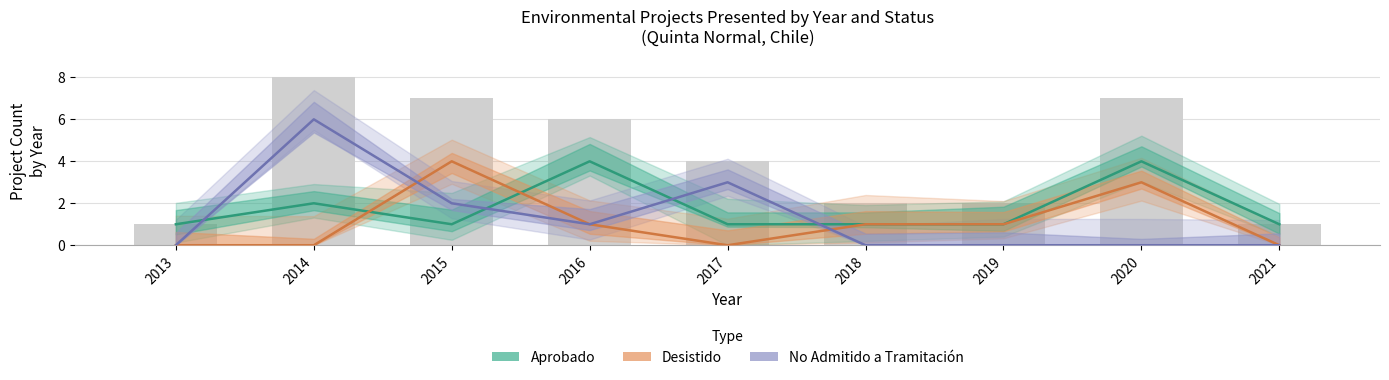

Which has a higher value, 2015 or 2021?

2015